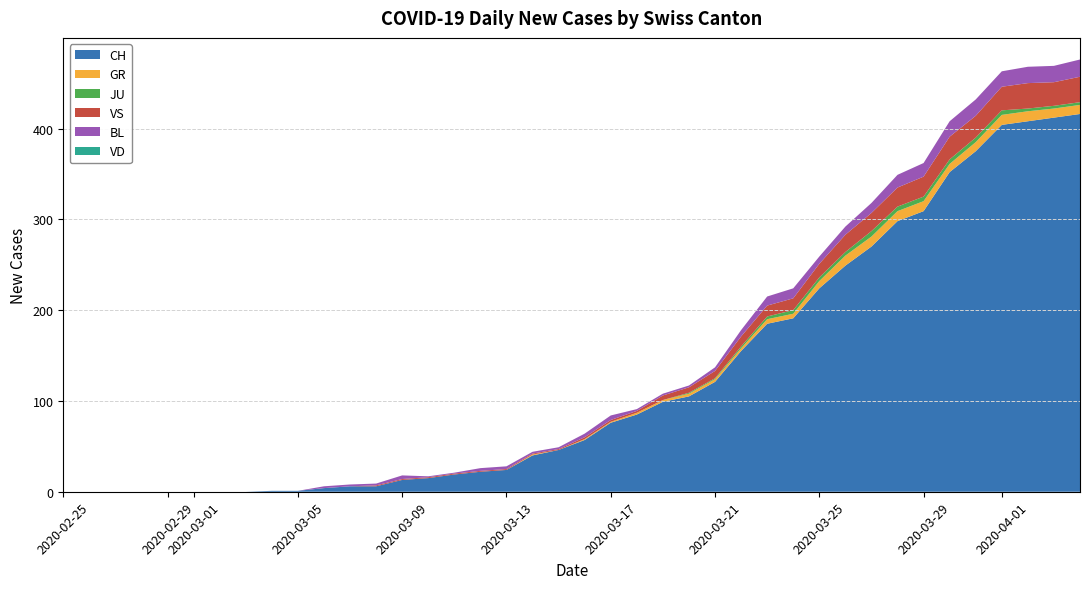

Reading left to right, extract all data points from this chart.

CH: 0=0	1=0	2=0	3=0	4=0	5=0	6=0	7=0	8=1	9=1	10=4	11=6	12=6	13=13	14=15	15=19	16=22	17=24	18=40	19=46	20=57	21=76	22=85	23=99	24=105	25=121	26=155	27=185	28=191	29=224	30=249	31=270	32=298	33=309	34=352	35=375	36=404	37=408	38=412	39=416
GR: 0=0	1=0	2=0	3=0	4=0	5=0	6=0	7=0	8=0	9=0	10=0	11=0	12=0	13=0	14=0	15=0	16=0	17=0	18=1	19=0	20=1	21=1	22=2	23=2	24=3	25=3	26=3	27=5	28=5	29=8	30=11	31=11	32=11	33=11	34=9	35=10	36=11	37=11	38=10	39=10
JU: 0=0	1=0	2=0	3=0	4=0	5=0	6=0	7=0	8=0	9=0	10=0	11=0	12=0	13=0	14=0	15=0	16=0	17=0	18=0	19=0	20=0	21=0	22=0	23=0	24=1	25=1	26=2	27=3	28=4	29=4	30=4	31=6	32=5	33=5	34=5	35=5	36=5	37=3	38=3	39=3
VS: 0=0	1=0	2=0	3=0	4=0	5=0	6=0	7=0	8=0	9=0	10=0	11=0	12=1	13=1	14=1	15=1	16=1	17=1	18=1	19=1	20=2	21=2	22=2	23=5	24=6	25=8	26=11	27=12	28=13	29=15	30=19	31=20	32=21	33=22	34=25	35=24	36=26	37=28	38=26	39=28
BL: 0=0	1=0	2=0	3=0	4=0	5=0	6=0	7=0	8=0	9=0	10=2	11=2	12=2	13=4	14=1	15=1	16=3	17=3	18=2	19=2	20=4	21=5	22=2	23=2	24=2	25=4	26=7	27=10	28=11	29=8	30=9	31=11	32=14	33=15	34=17	35=18	36=17	37=18	38=18	39=19
VD: 0=0	1=0	2=0	3=0	4=0	5=0	6=0	7=0	8=0	9=0	10=0	11=0	12=0	13=0	14=0	15=0	16=0	17=0	18=0	19=0	20=0	21=0	22=0	23=0	24=0	25=0	26=0	27=0	28=0	29=0	30=0	31=0	32=0	33=0	34=0	35=0	36=0	37=0	38=0	39=0